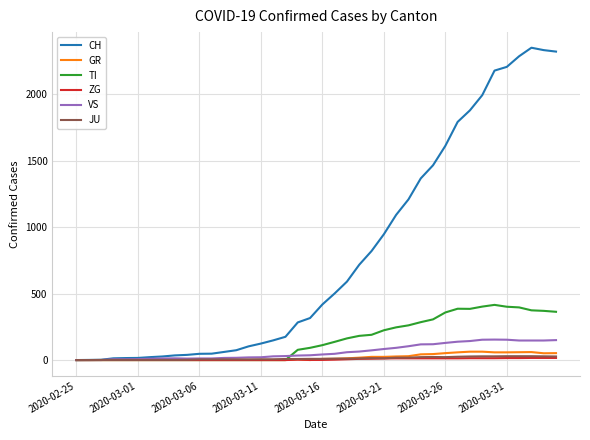

Which series has the largest range (max minus min)?

CH